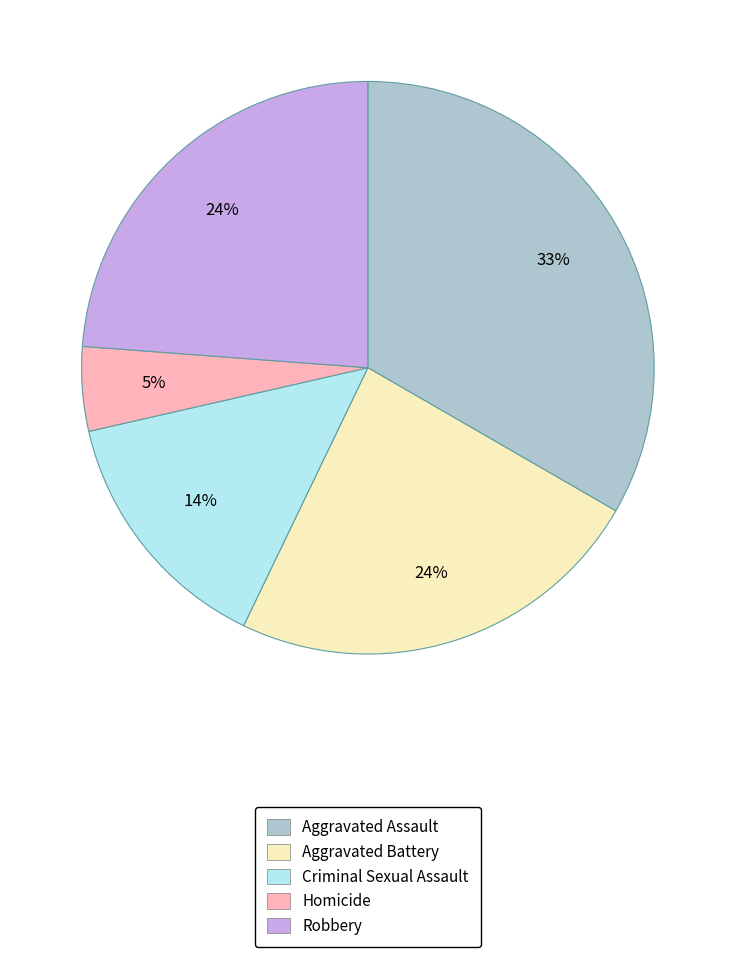

The Criminal Sexual Assault slice represents 28% of the pie. True or false?

False